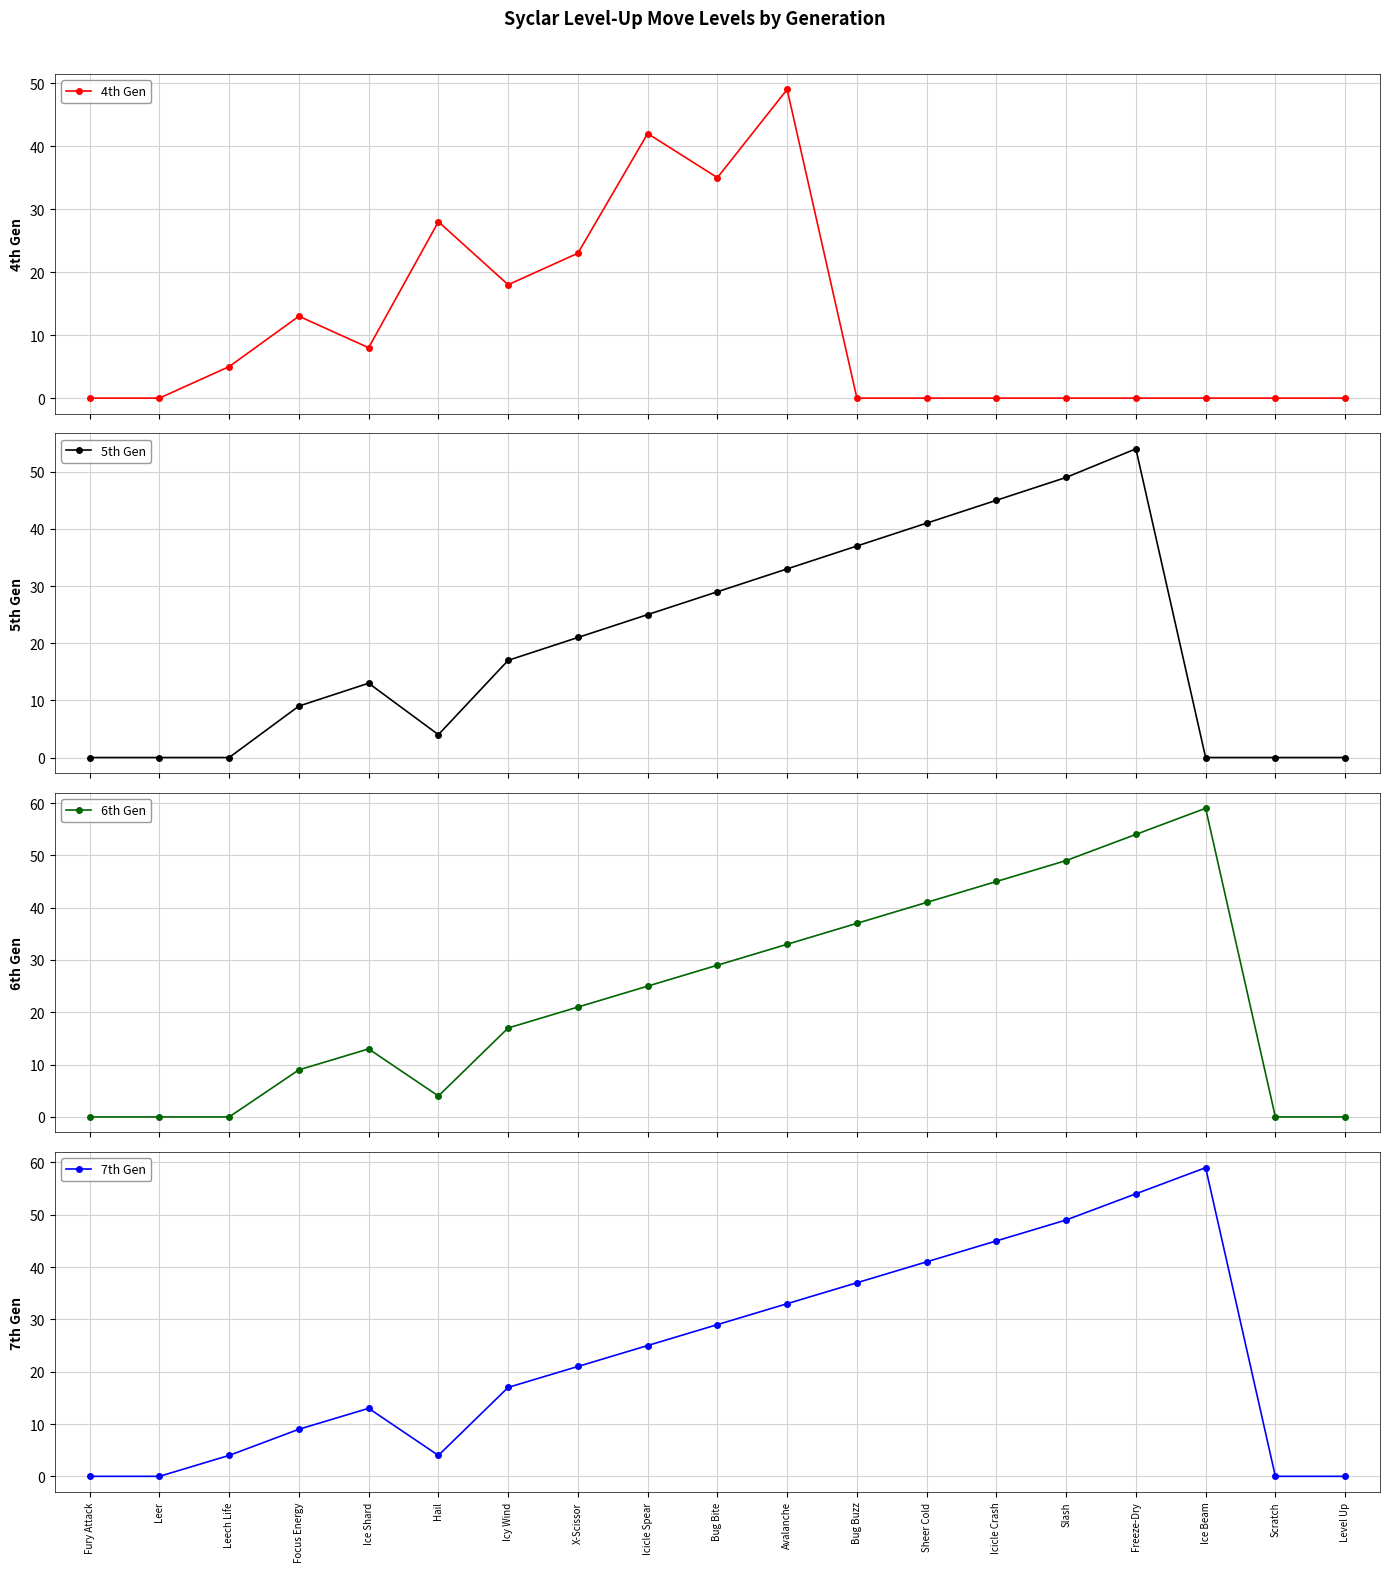

Which series has the largest total across all categories?

7th Gen